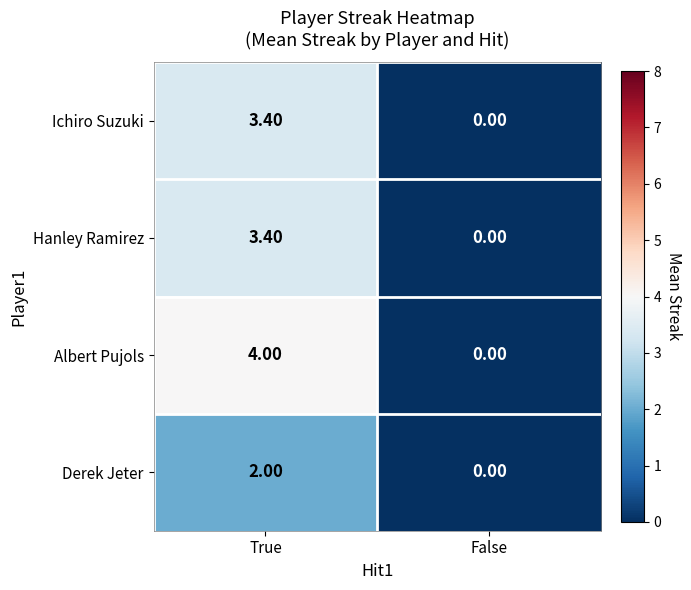

At how many categories does at least one series exceed 1?

1